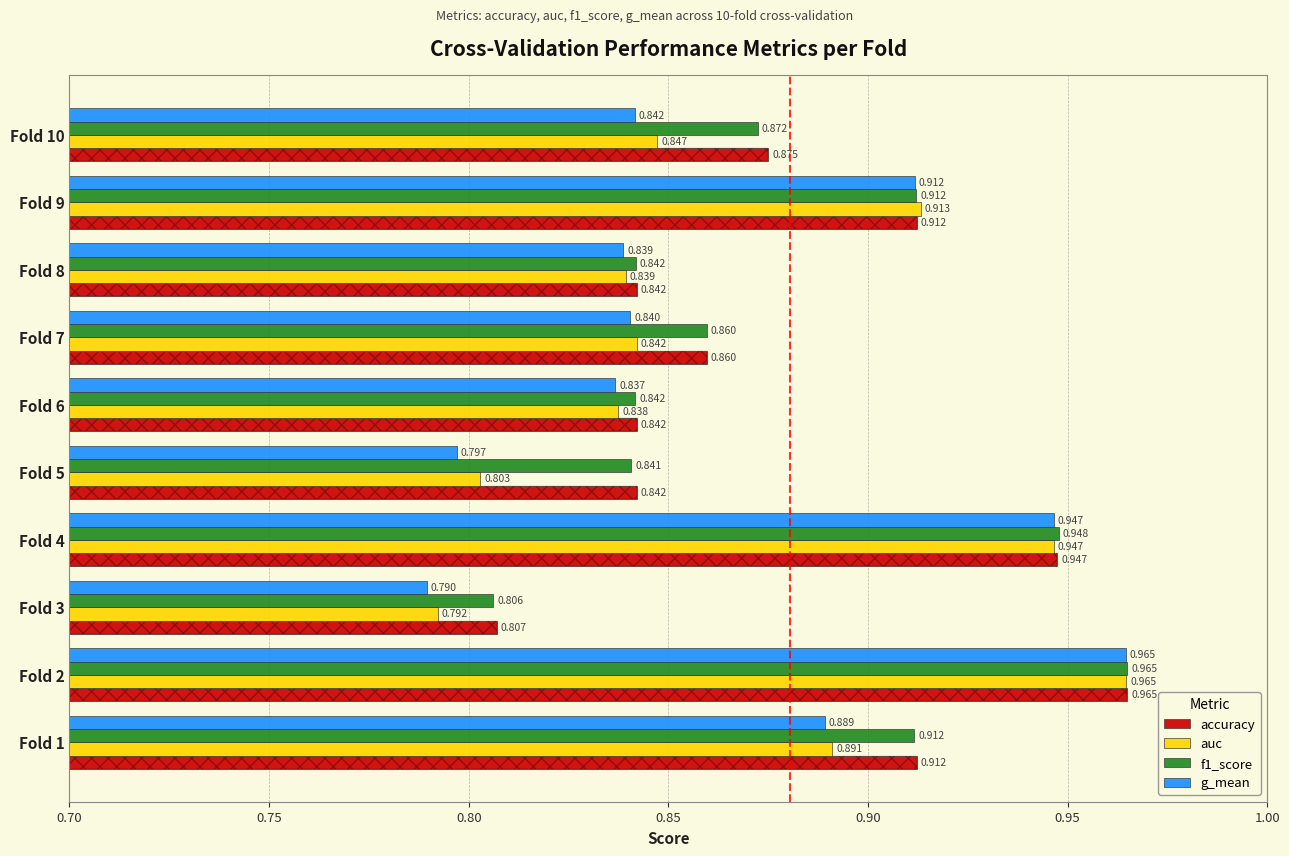

What is the total value across all series at Fold 2?

3.9